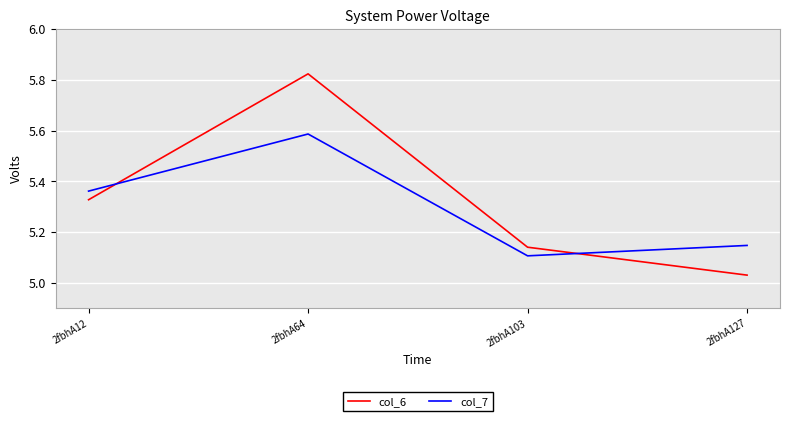

At which label is col_7 closest to 5?

2fbhA103